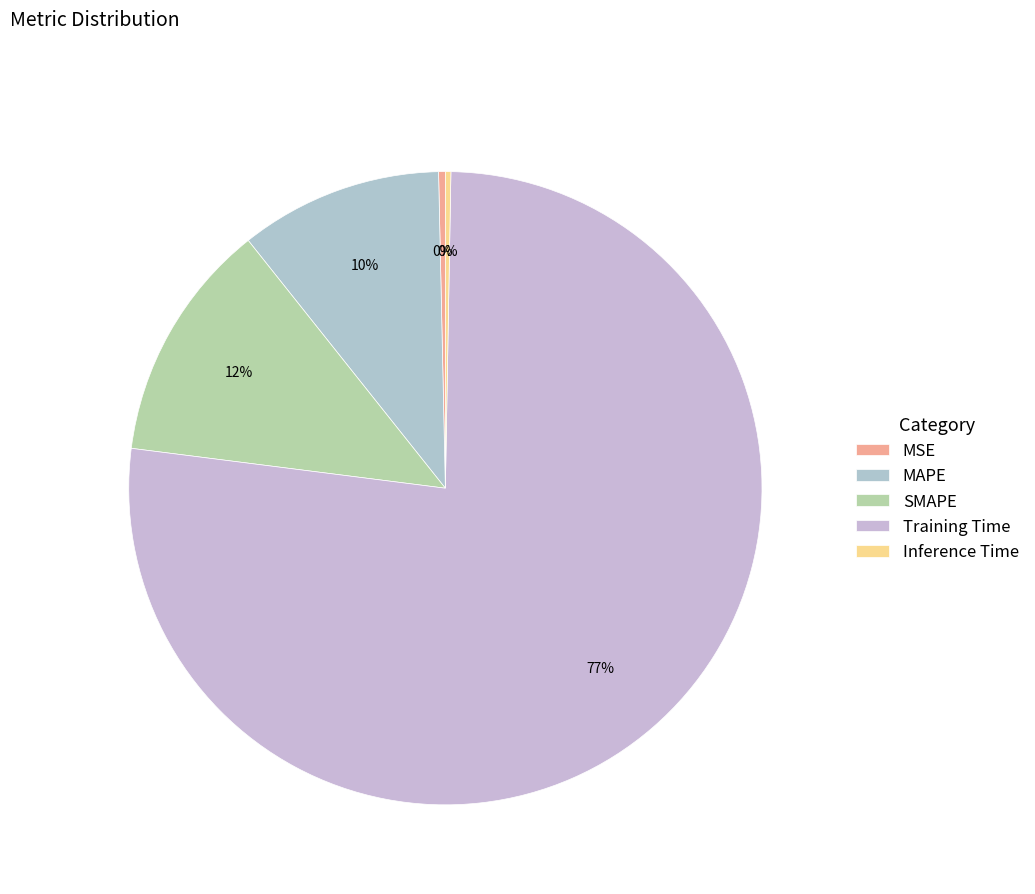

How many segments does this pie chart have?

5